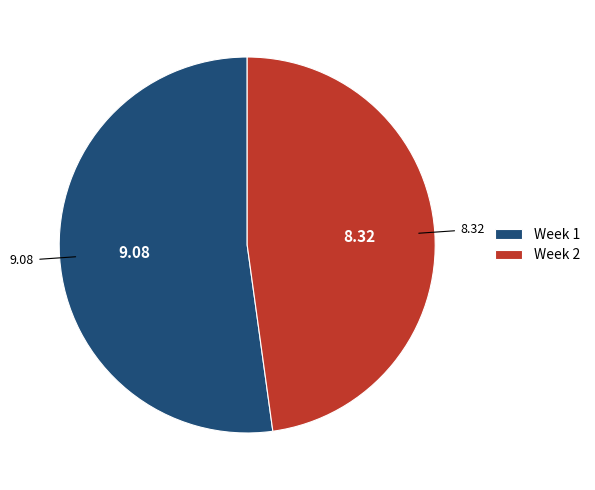

Count the number of slices in the pie.

2